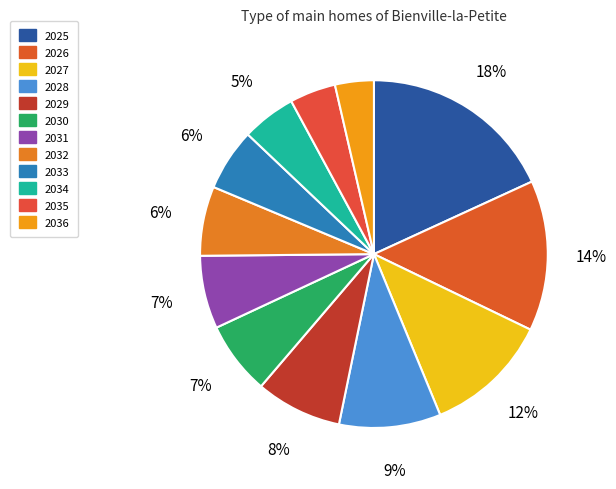

Does 2033 represent more than half of the total?

No